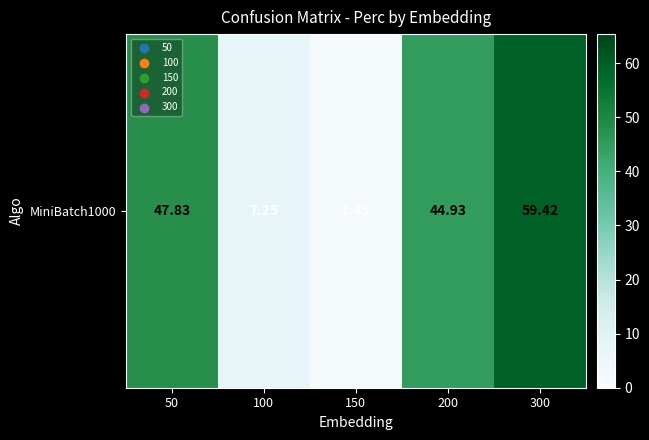

What is the difference between the maximum and second lowest values?

52.2